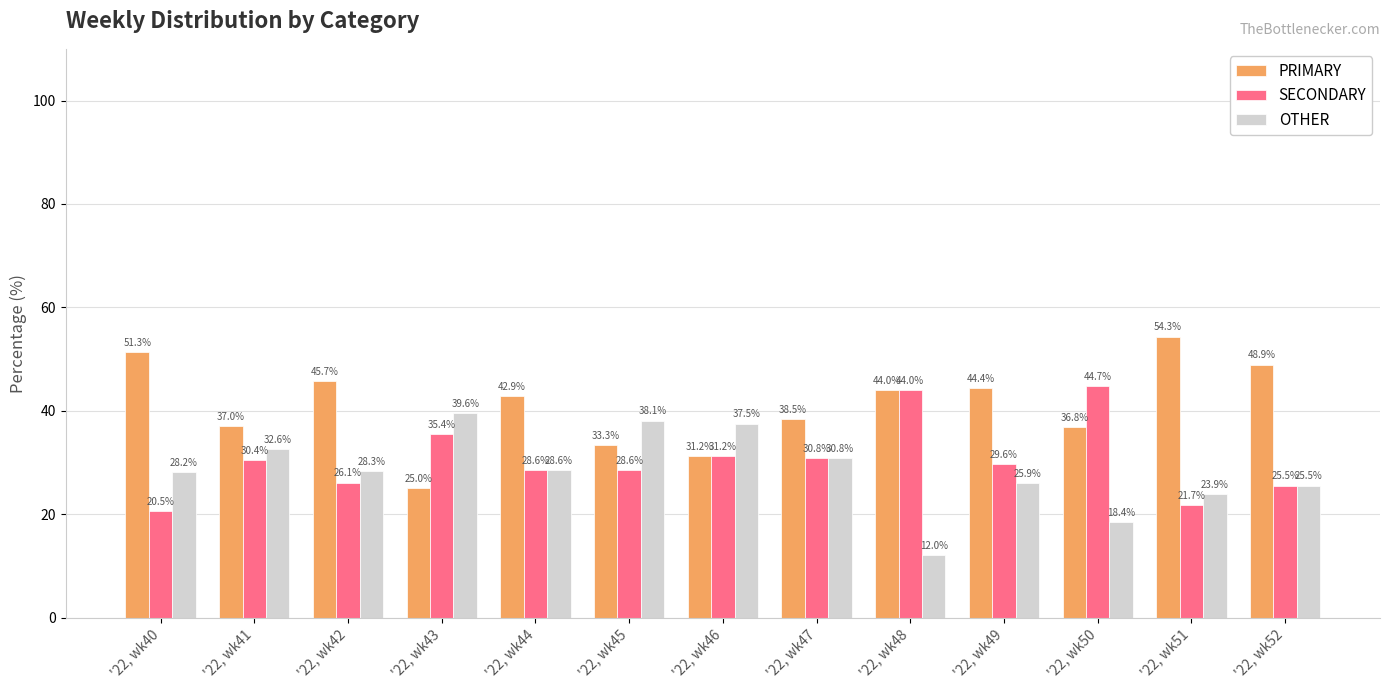

What is the spread (max minus min) of values at '22, wk51?

32.6